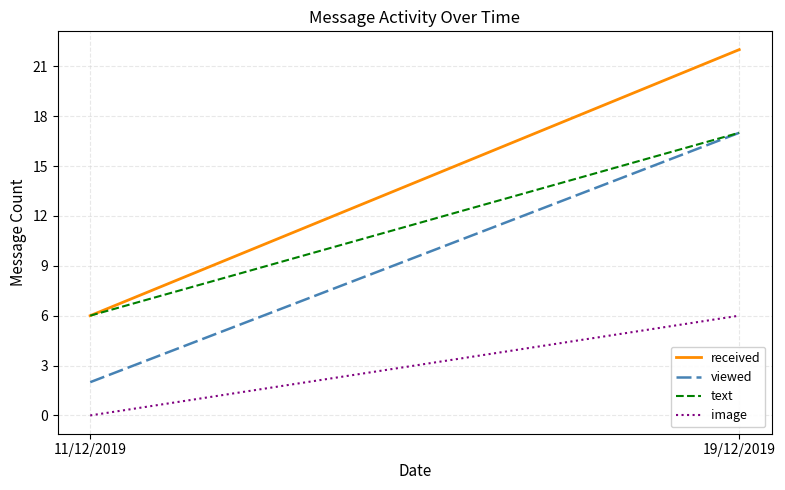

Which series changed the most between 11/12/2019 and 19/12/2019?

received